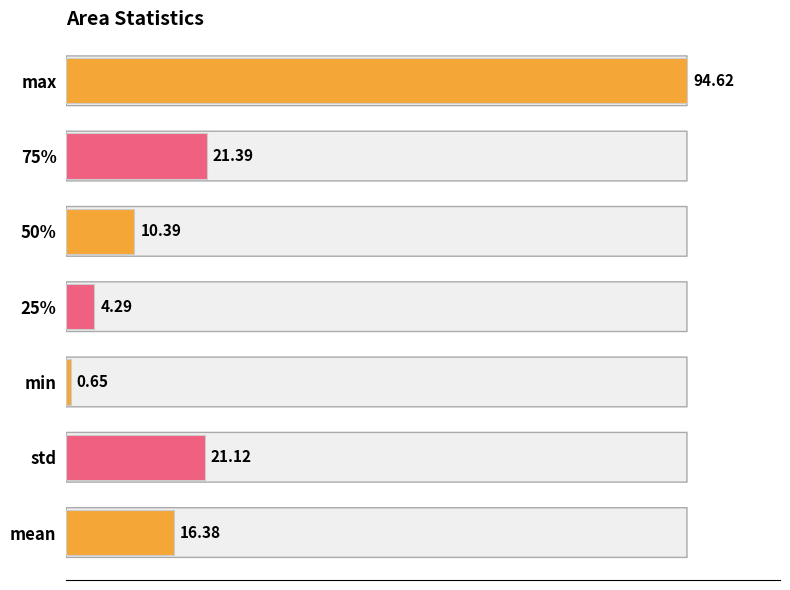

What is the change in value from std to 25%?

-16.8